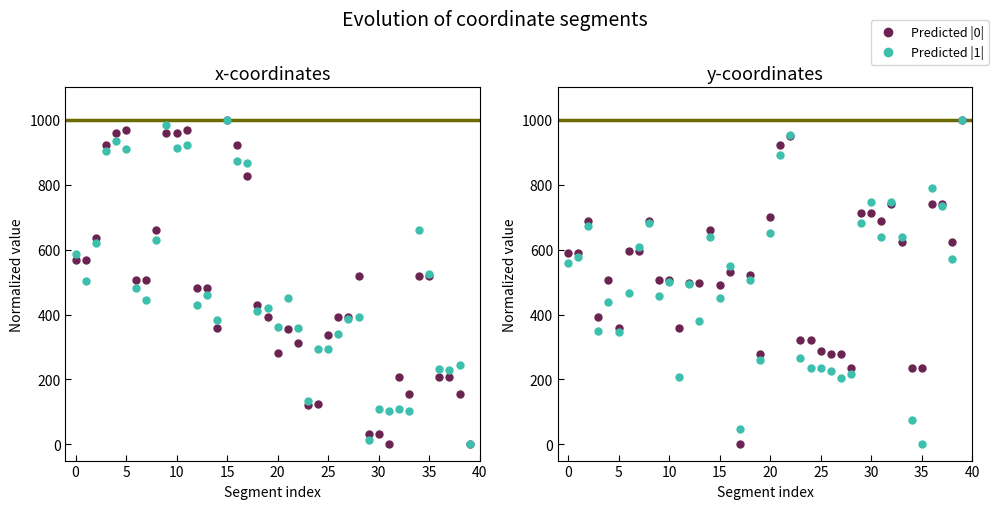

List the series in order of their overall mean, highest first.

Predicted |0|, Predicted |1|